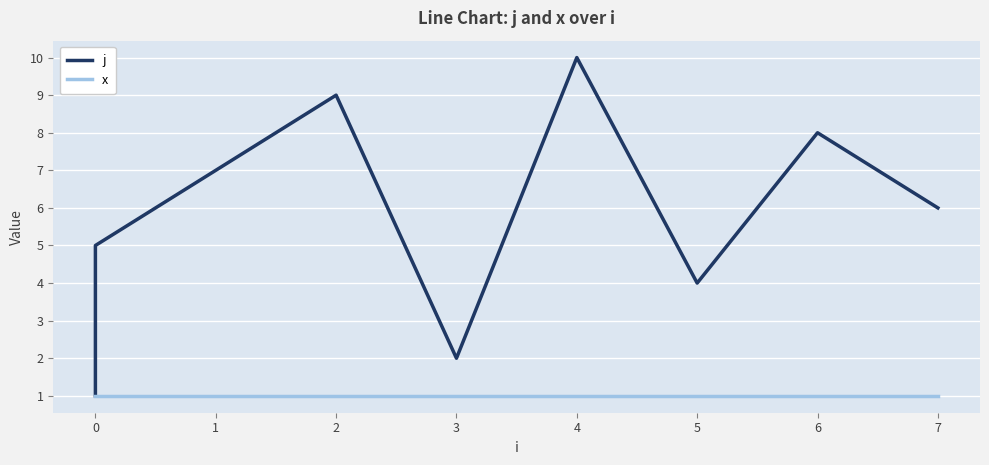

In j, how many points are lower than both neighbors (excluding endpoints)?

2